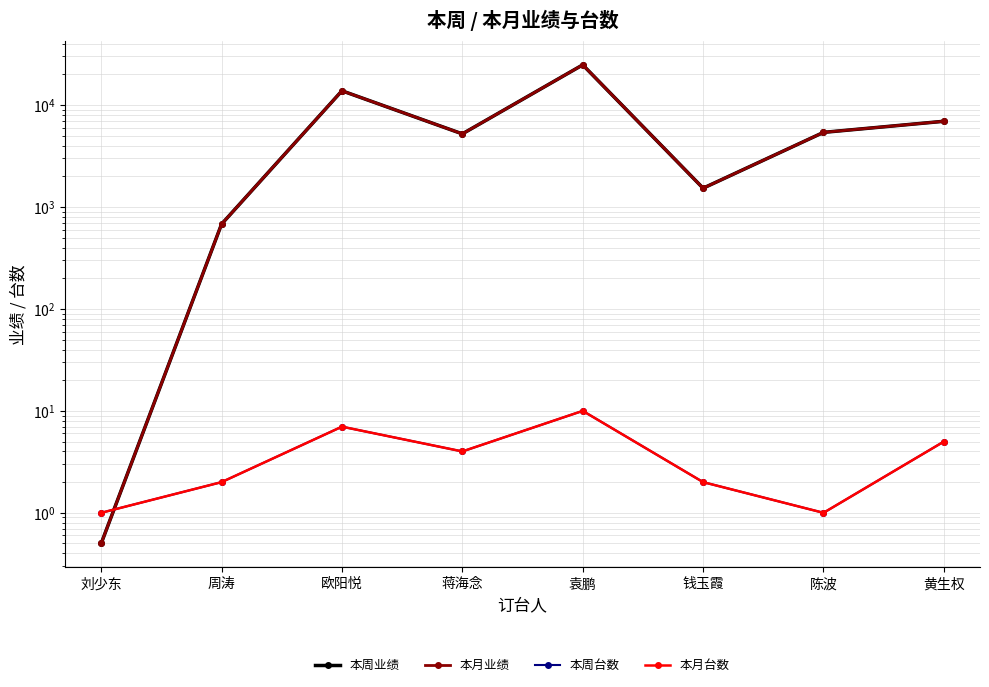

Where is 本月业绩 nearest to the value 12407?

欧阳悦